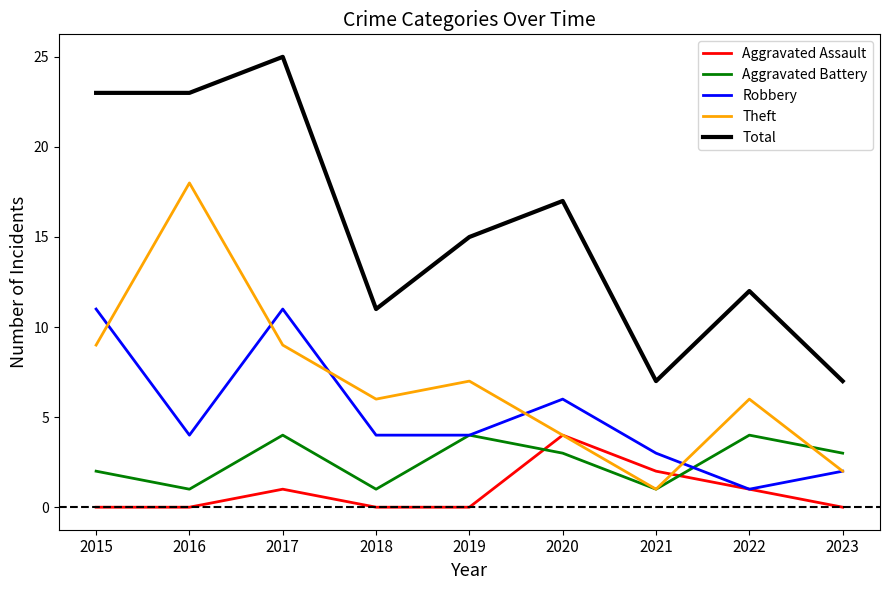

What is the difference between the Aggravated Battery values at 2021 and 2017?

3